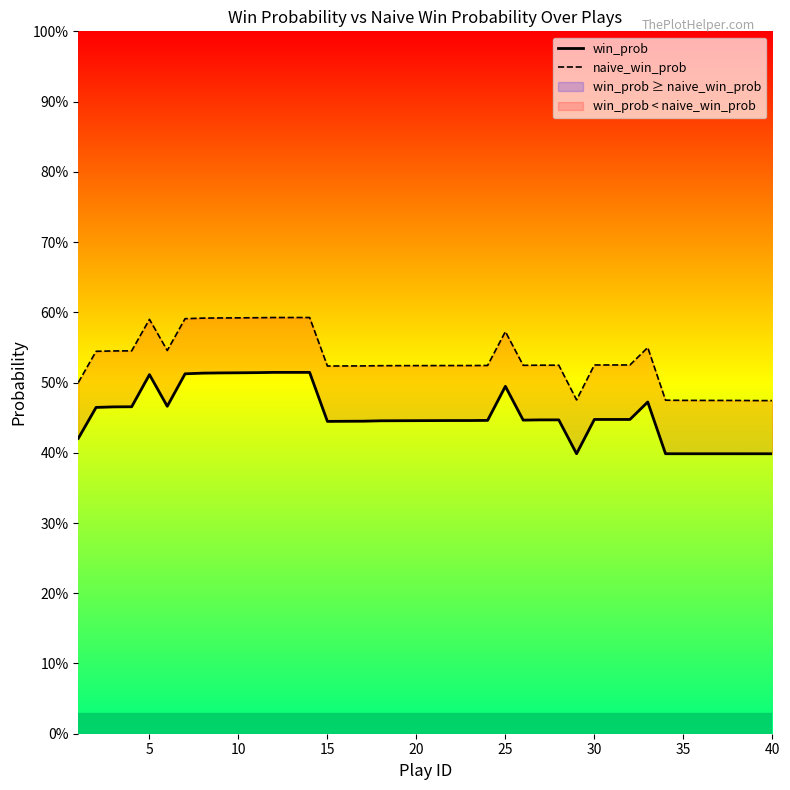

What is the value of the win_prob point at the 39th from the left?

0.4